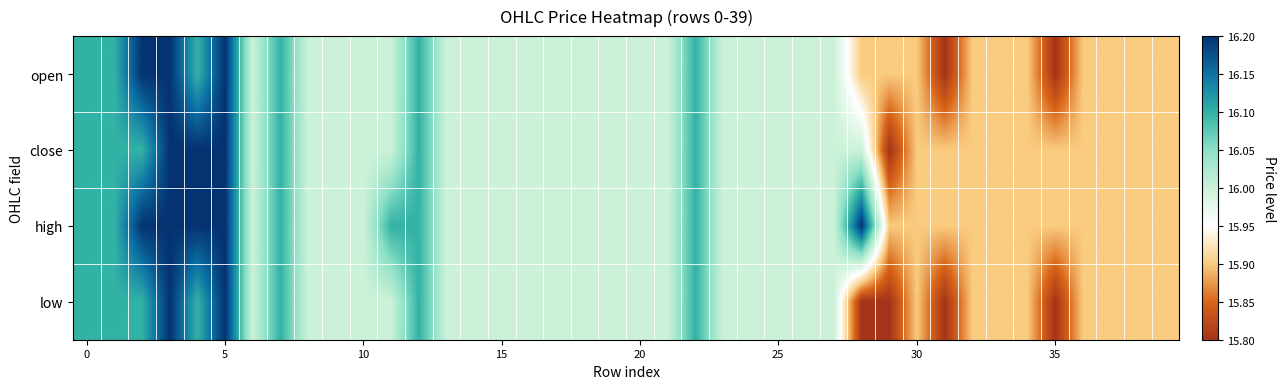

What is the maximum value shown in the chart?

16.2